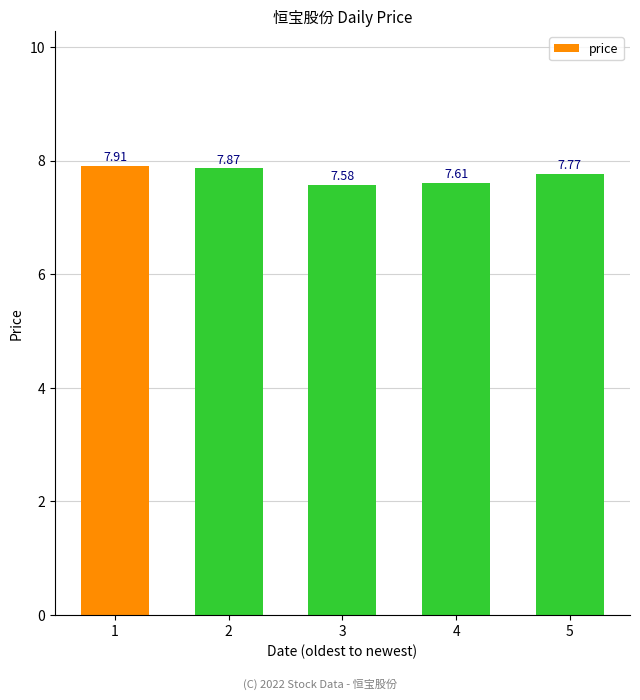

Rank the categories by value from lowest to highest.

3, 4, 5, 2, 1